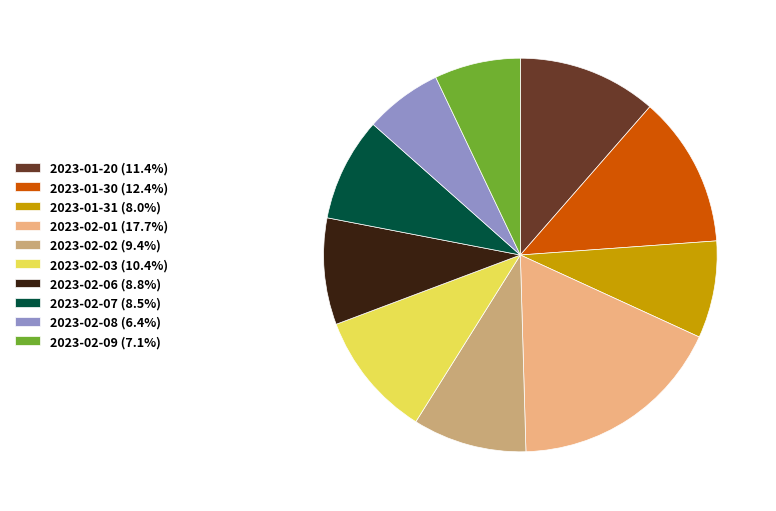

Which has a higher value, 2023-02-07 or 2023-01-20?

2023-01-20